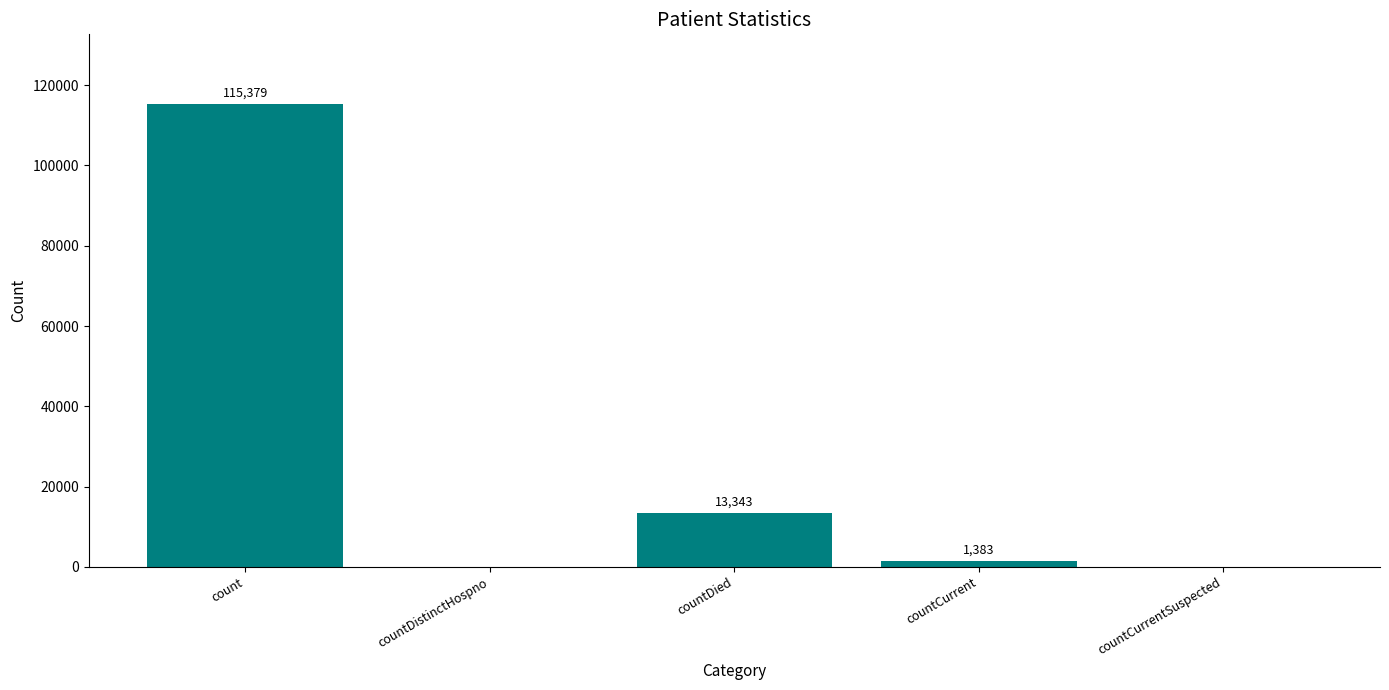

What is the greatest value displayed?

115379